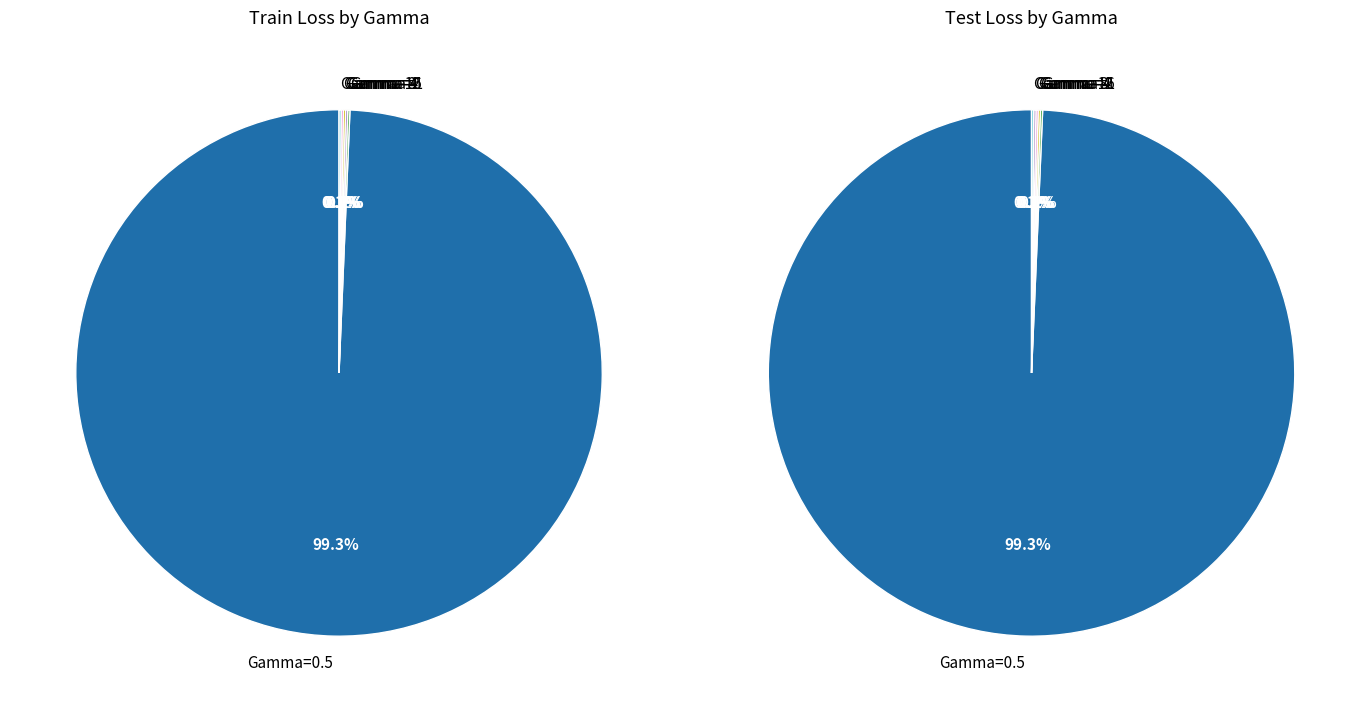

Count the number of slices in the pie.

6